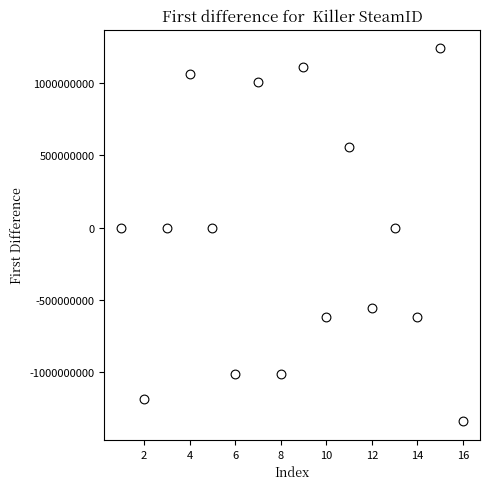

What is the range of Y values (max minus min)?

2587412427